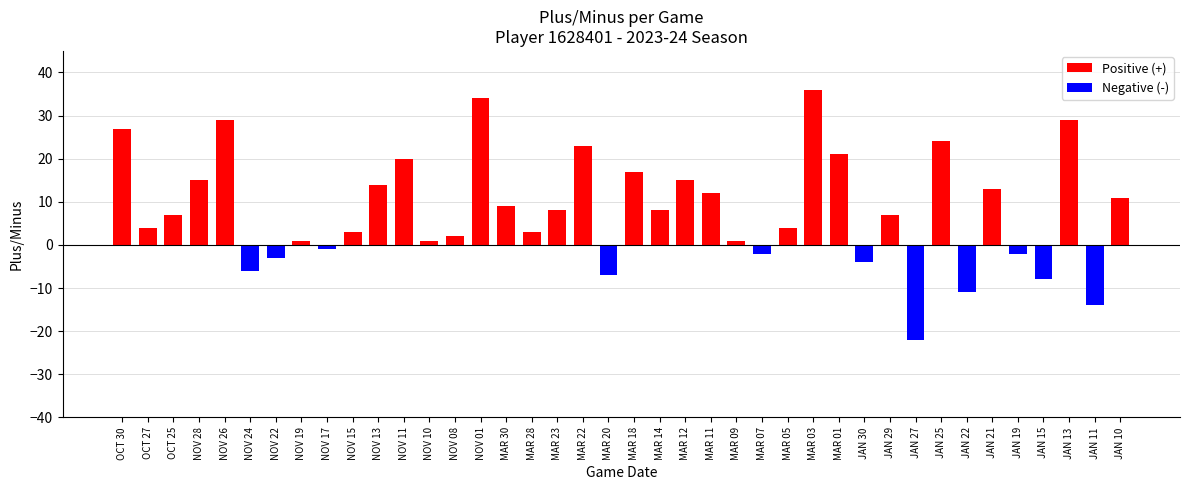

What is the average value?

8